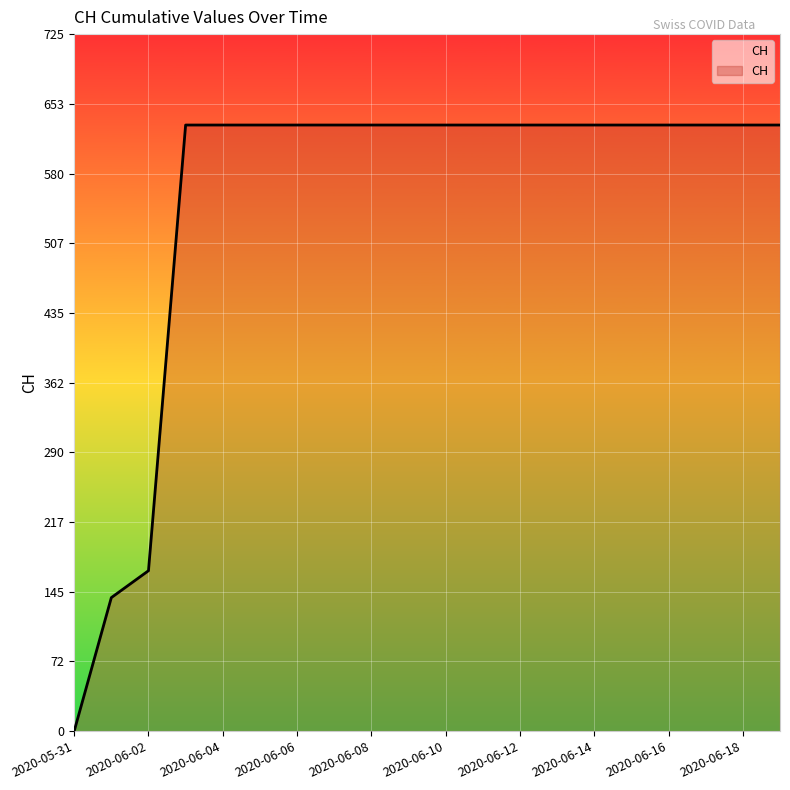

What is the greatest value displayed?

631